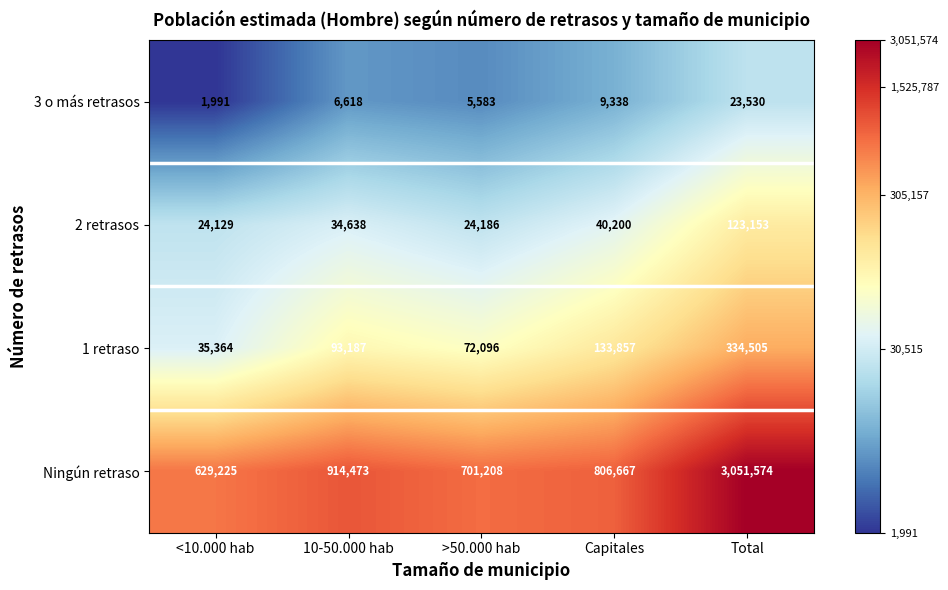

What is the maximum value shown in the chart?

3051574